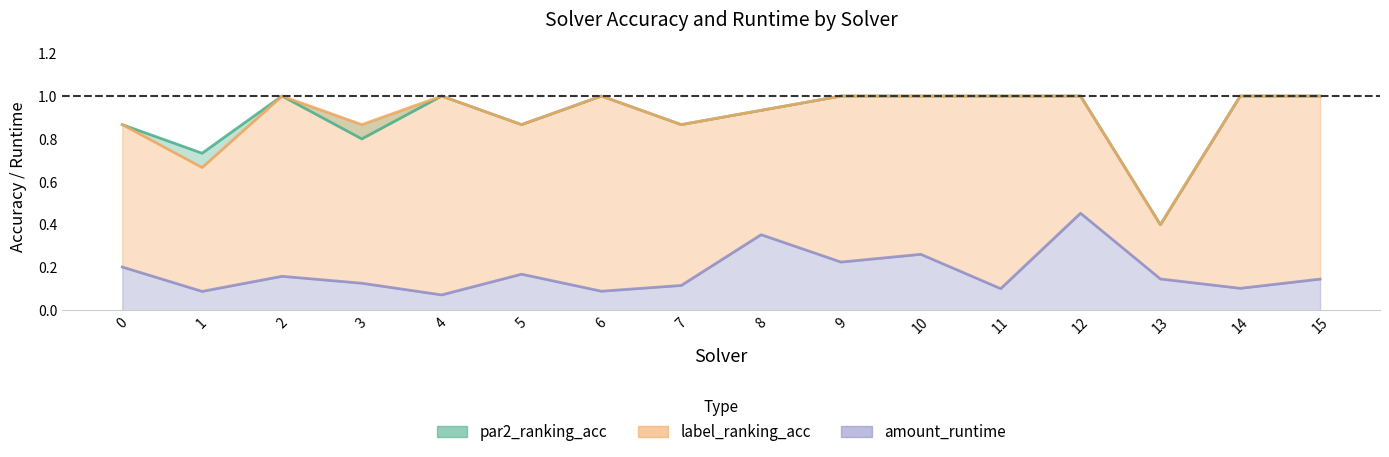

How many lines are shown in the chart?

3